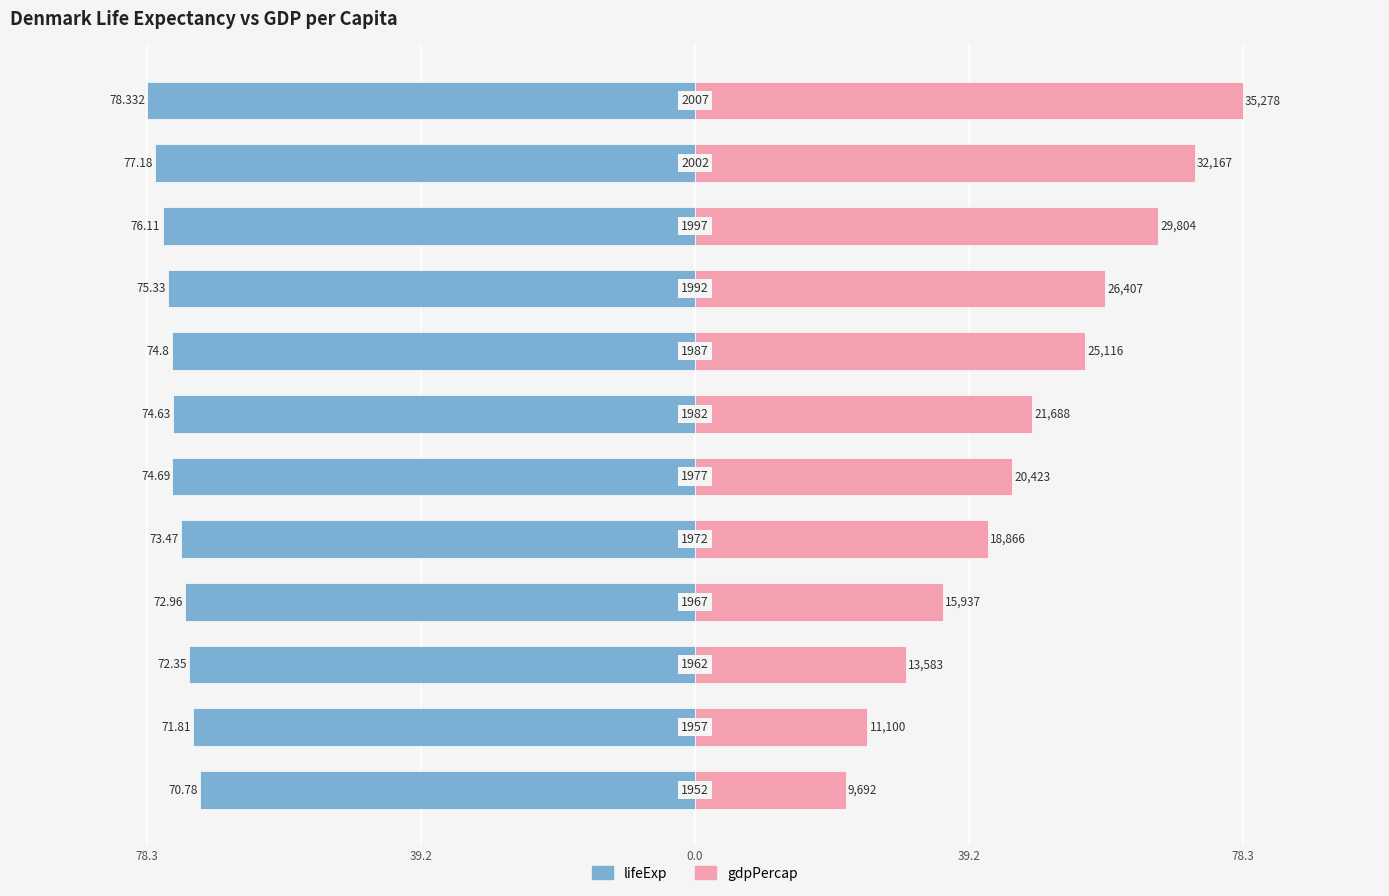

Is the value of lifeExp at 78.3 greater than the value of gdpPercap at 10?

No